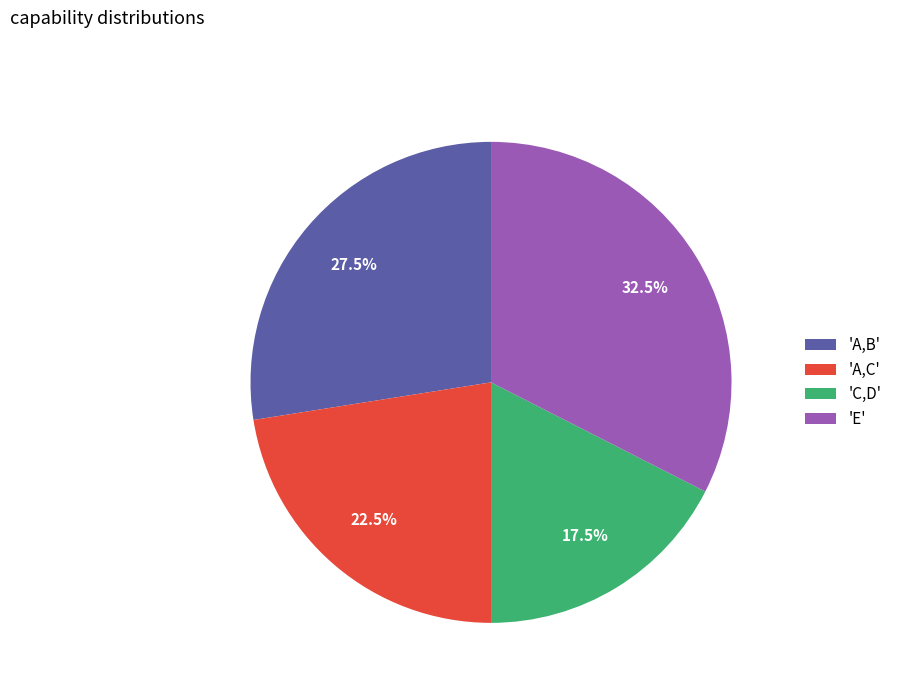

Between 'A,C' and 'C,D', which is larger?

'A,C'